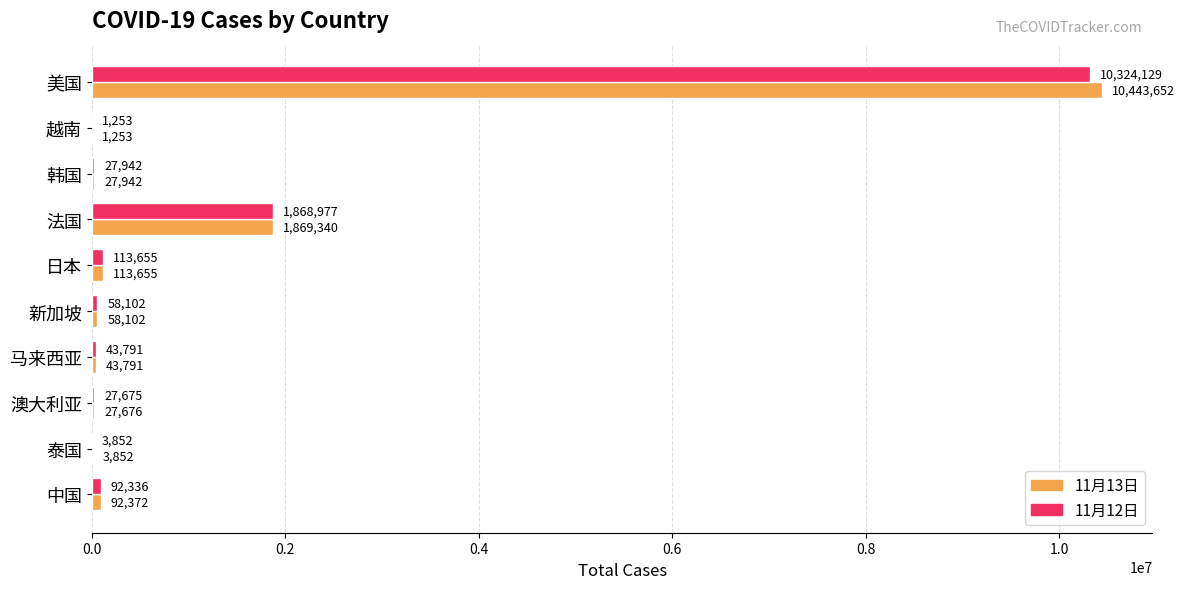

Which category has the highest value across all series?

美国